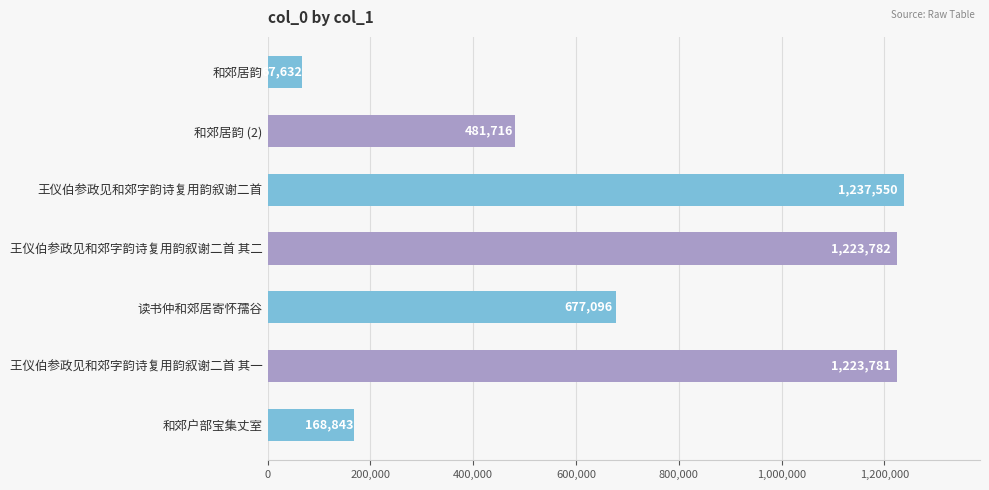

What is the change in value from 王仪伯参政见和郊字韵诗复用韵叙谢二首 其一 to 和郊户部宝集丈室?

-1054938